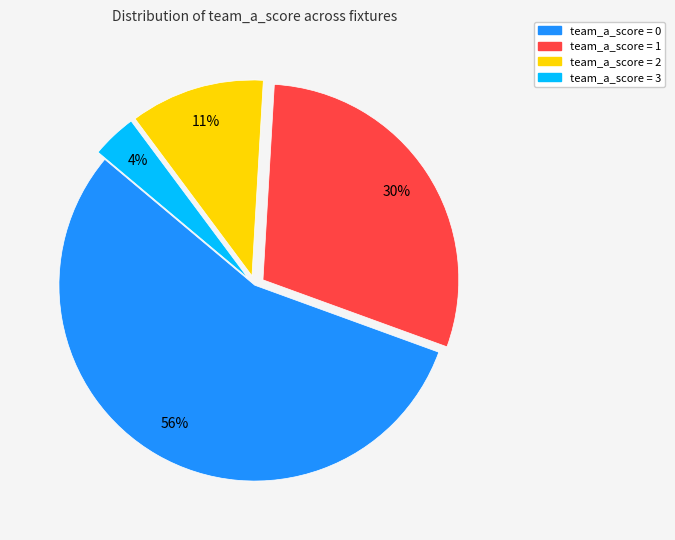

Is there a majority slice in this chart?

Yes